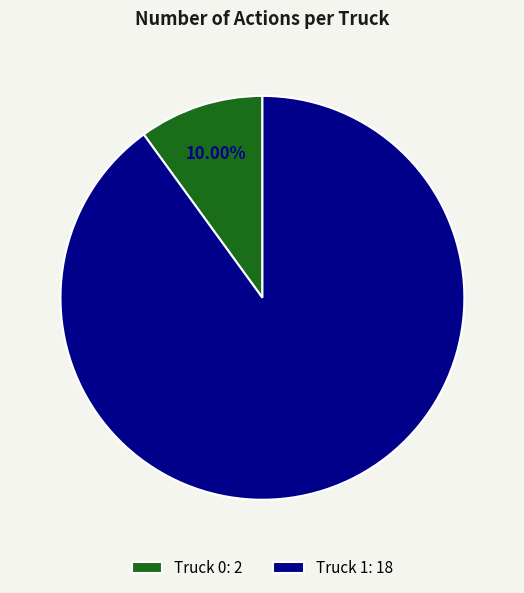

To the nearest percent, what is the average slice percentage?

50%